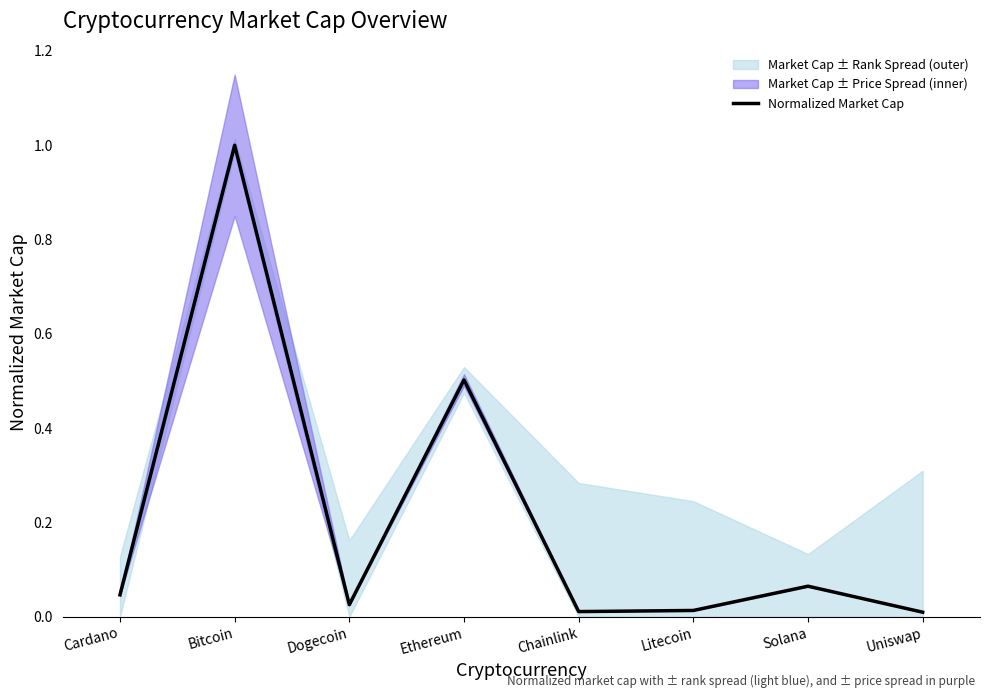

Which category has the highest value across all series?

Bitcoin